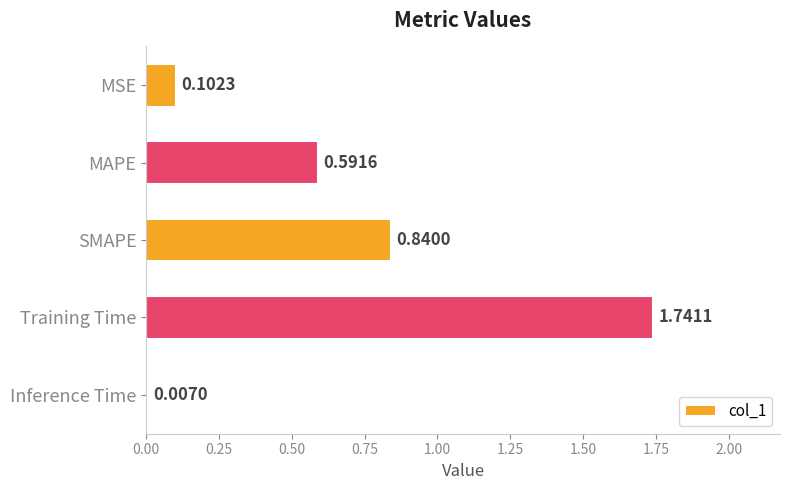

Where is the data nearest to the value 0?

Inference Time